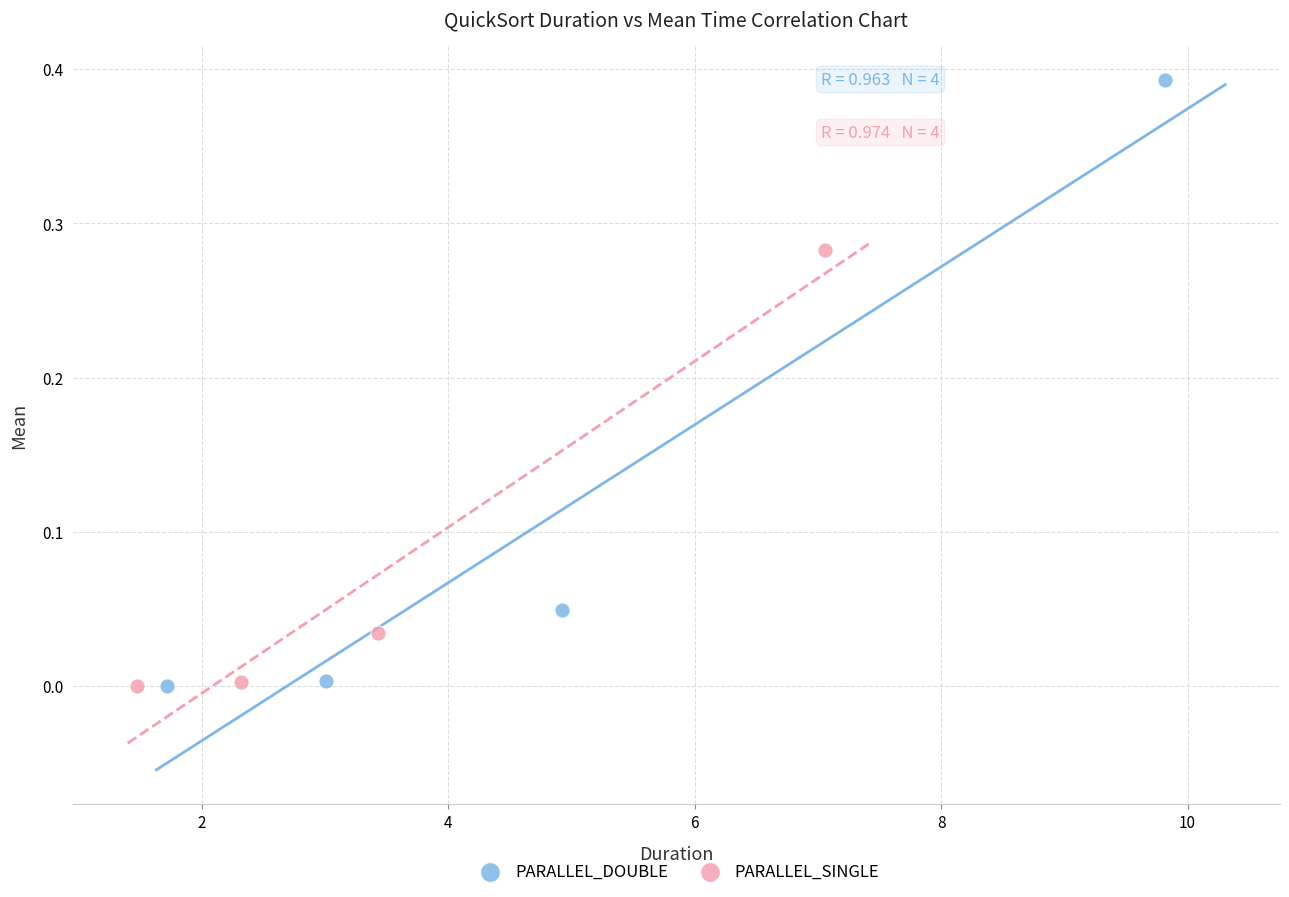

Which series contains the highest Y value?

PARALLEL_DOUBLE